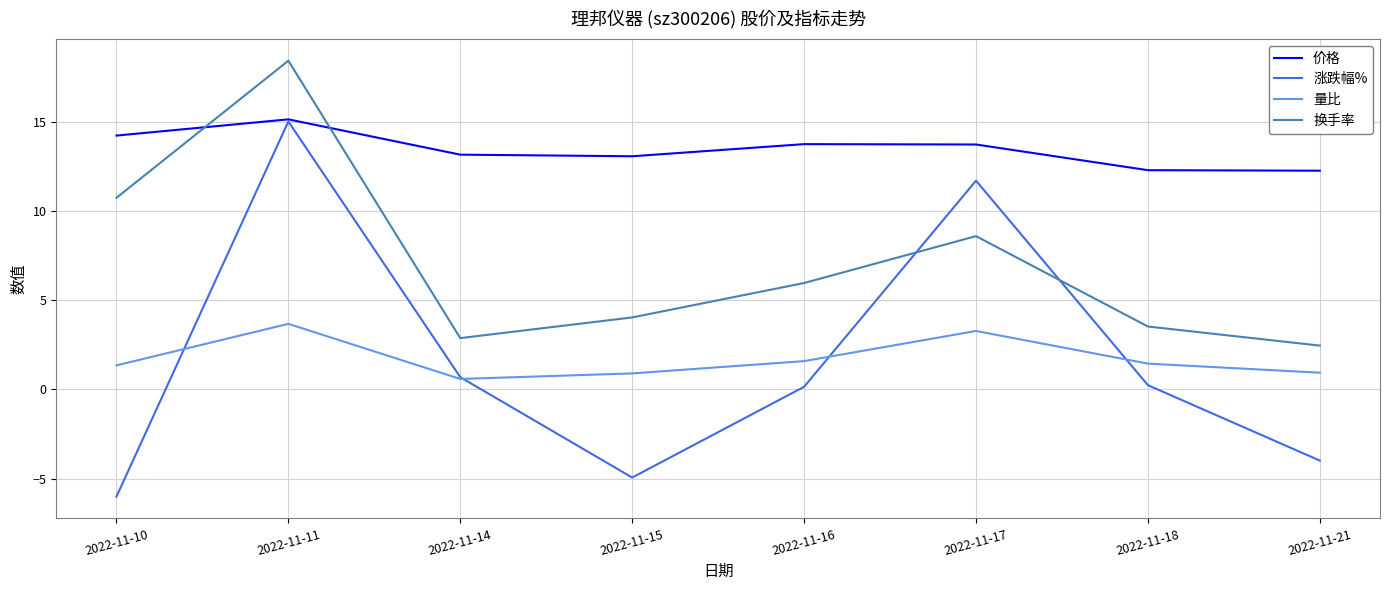

The value of 量比 at 2022-11-14 is 0.6. True or false?

True